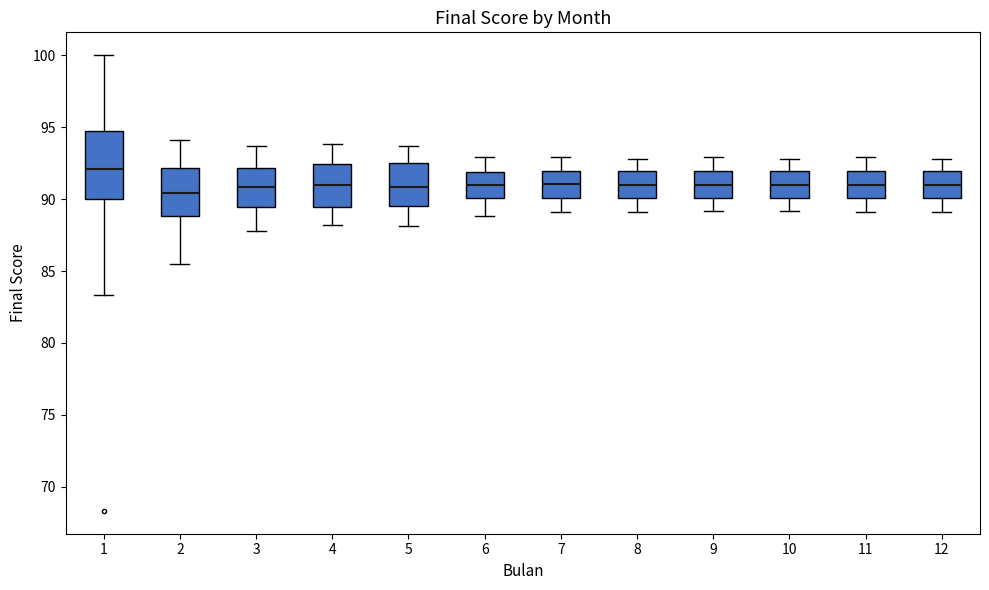

Reading left to right, read every box against the y-axis: the position of its median line, the range the box covers, and the ends of its whiskers. The values are not printed on the chart, so give them approximately, as read against the axis.

1: median 92.0, box 90.0 to 94.5, whiskers 83.5 to 100.0
2: median 90.5, box 89.0 to 92.0, whiskers 85.5 to 94.0
3: median 91.0, box 89.5 to 92.0, whiskers 88.0 to 93.5
4: median 91.0, box 89.5 to 92.5, whiskers 88.0 to 94.0
5: median 91.0, box 89.5 to 92.5, whiskers 88.0 to 93.5
6: median 91.0, box 90.0 to 92.0, whiskers 89.0 to 93.0
7: median 91.0, box 90.0 to 92.0, whiskers 89.0 to 93.0
8: median 91.0, box 90.0 to 92.0, whiskers 89.0 to 93.0
9: median 91.0, box 90.0 to 92.0, whiskers 89.0 to 93.0
10: median 91.0, box 90.0 to 92.0, whiskers 89.0 to 93.0
11: median 91.0, box 90.0 to 92.0, whiskers 89.0 to 93.0
12: median 91.0, box 90.0 to 92.0, whiskers 89.0 to 93.0